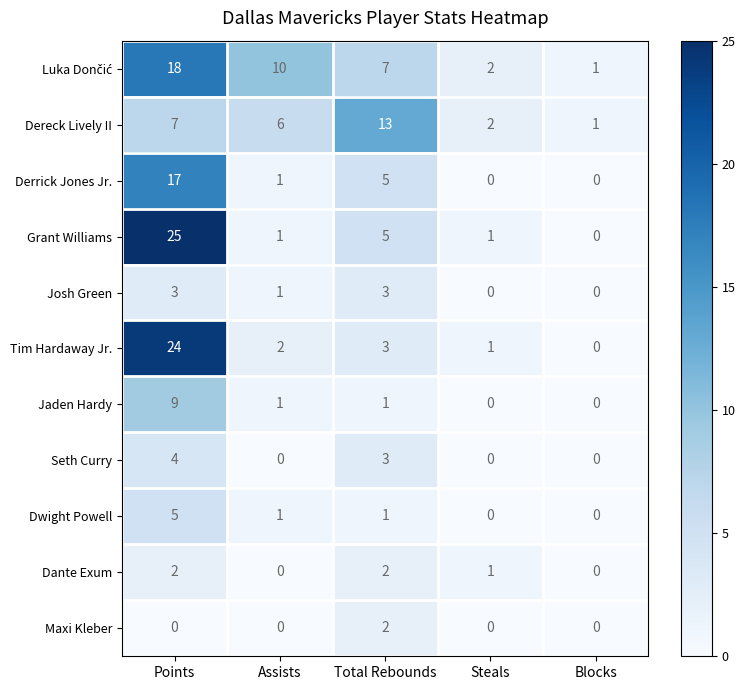

What is the average value of the Dereck Lively II series?

6